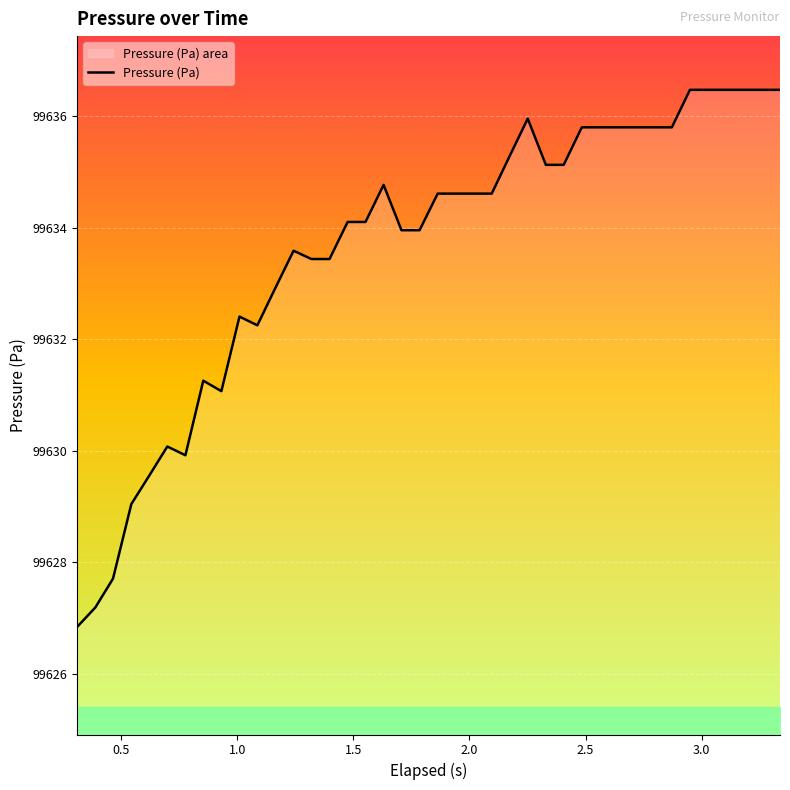

What is the smallest value displayed?

99626.8